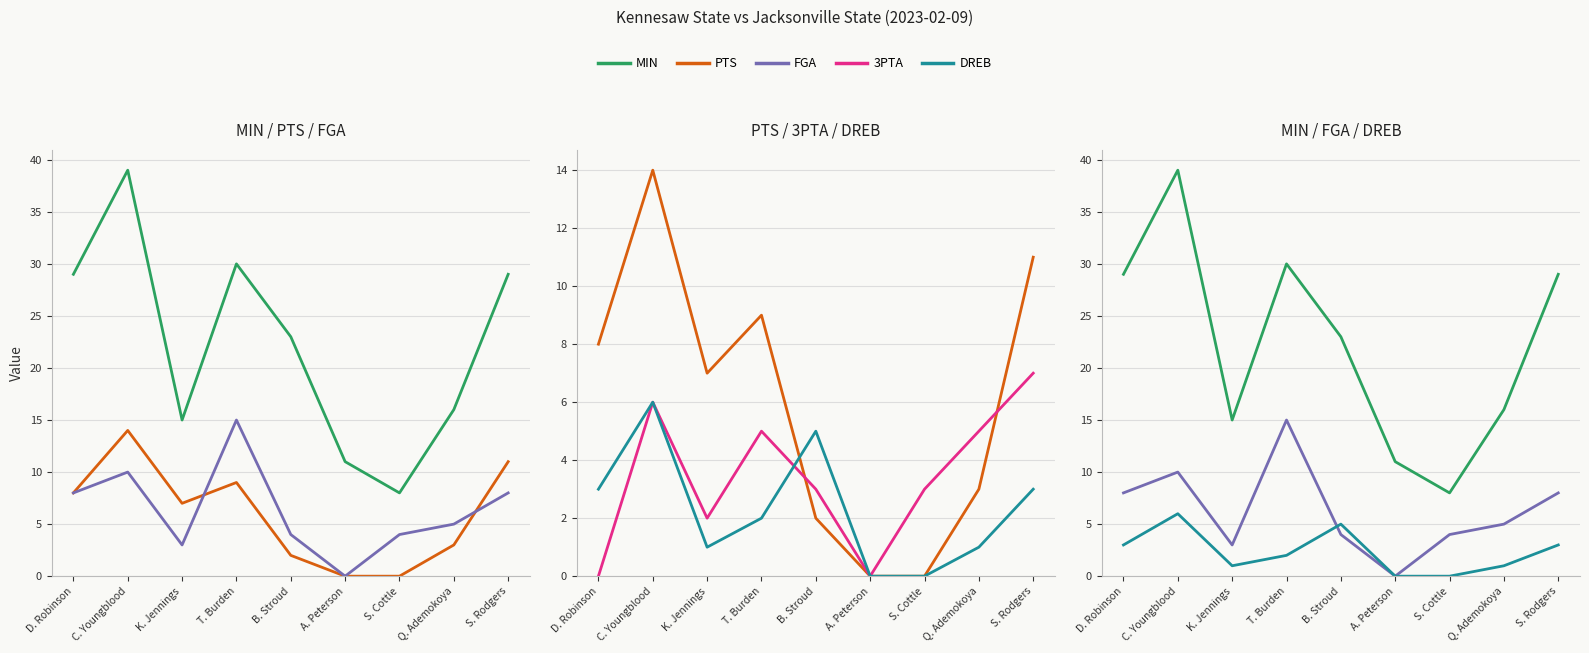

What is the label of the 1st point from the right?

S. Rodgers